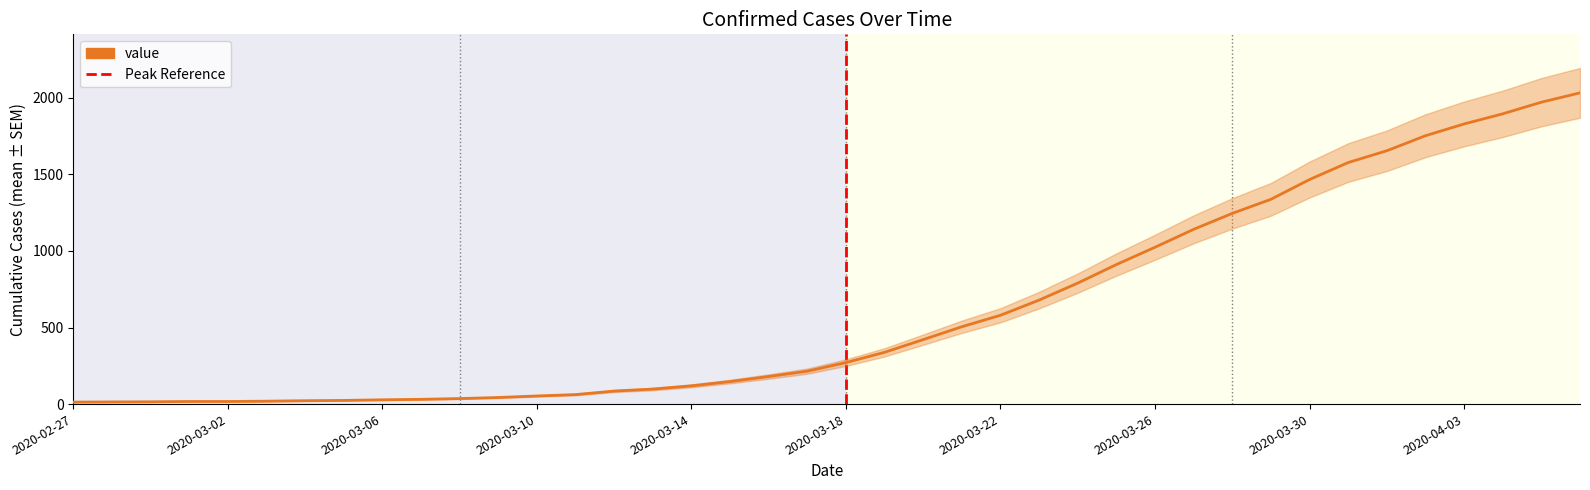

Between 2020-03-06 and 2020-03-15, which is larger?

2020-03-15